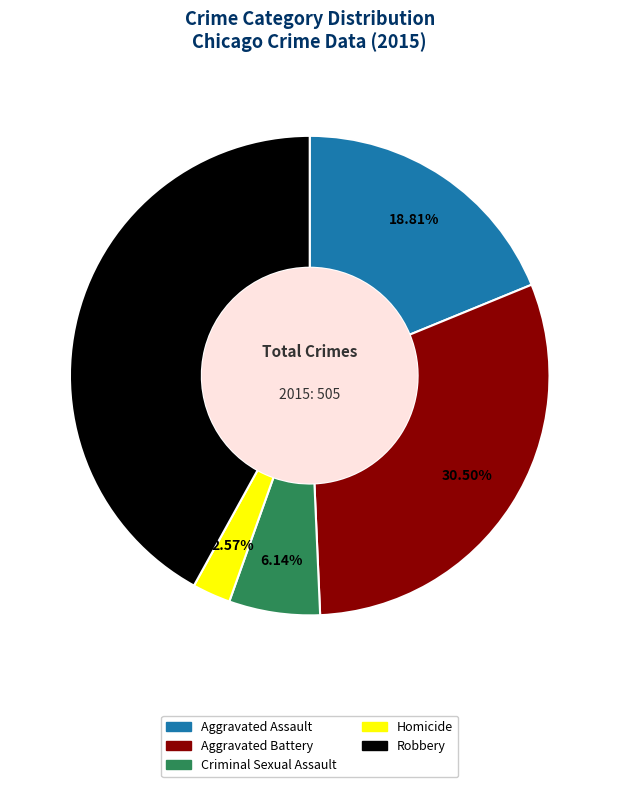

To the nearest percent, what percentage of the pie is Aggravated Assault?

19%